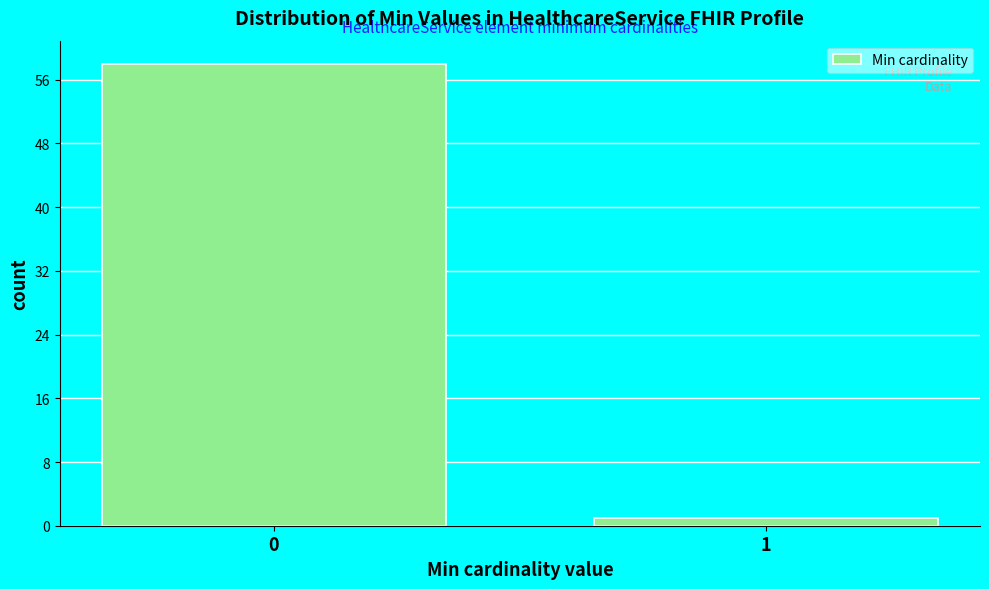

Reading left to right, extract all data points from this chart.

0=58	1=1